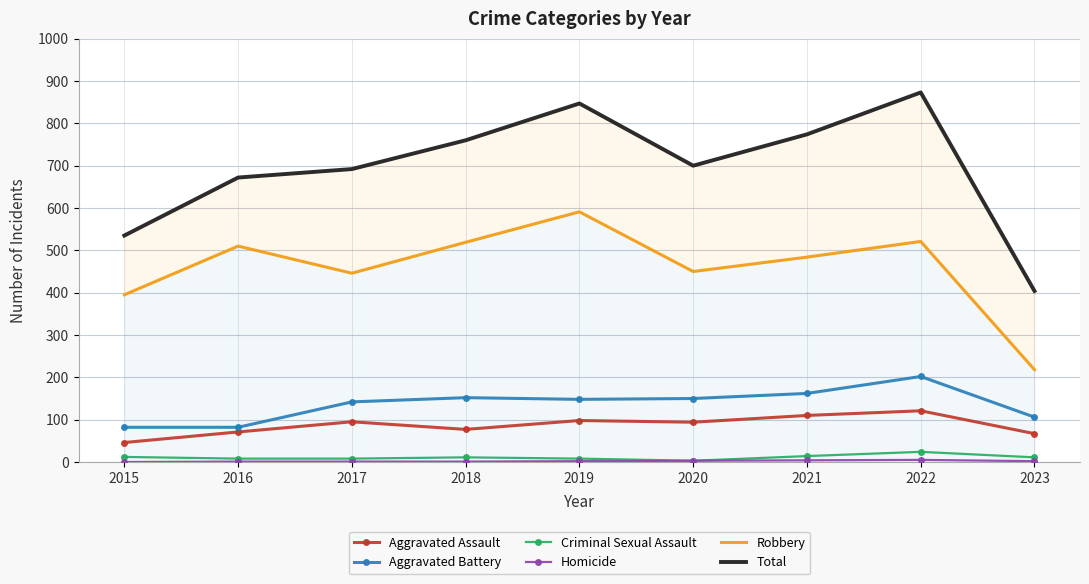

Reading right to left, list all the values displayed in this chart.

Aggravated Assault: 2023=67	2022=121	2021=110	2020=94	2019=98	2018=77	2017=95	2016=71	2015=46
Aggravated Battery: 2023=106	2022=202	2021=162	2020=150	2019=148	2018=152	2017=142	2016=82	2015=82
Criminal Sexual Assault: 2023=11	2022=24	2021=14	2020=3	2019=8	2018=11	2017=8	2016=8	2015=12
Homicide: 2023=2	2022=5	2021=4	2020=3	2019=2	2018=1	2017=1	2016=1	2015=0
Robbery: 2023=218	2022=521	2021=484	2020=450	2019=591	2018=519	2017=446	2016=510	2015=395
Total: 2023=404	2022=873	2021=774	2020=700	2019=847	2018=760	2017=692	2016=672	2015=535